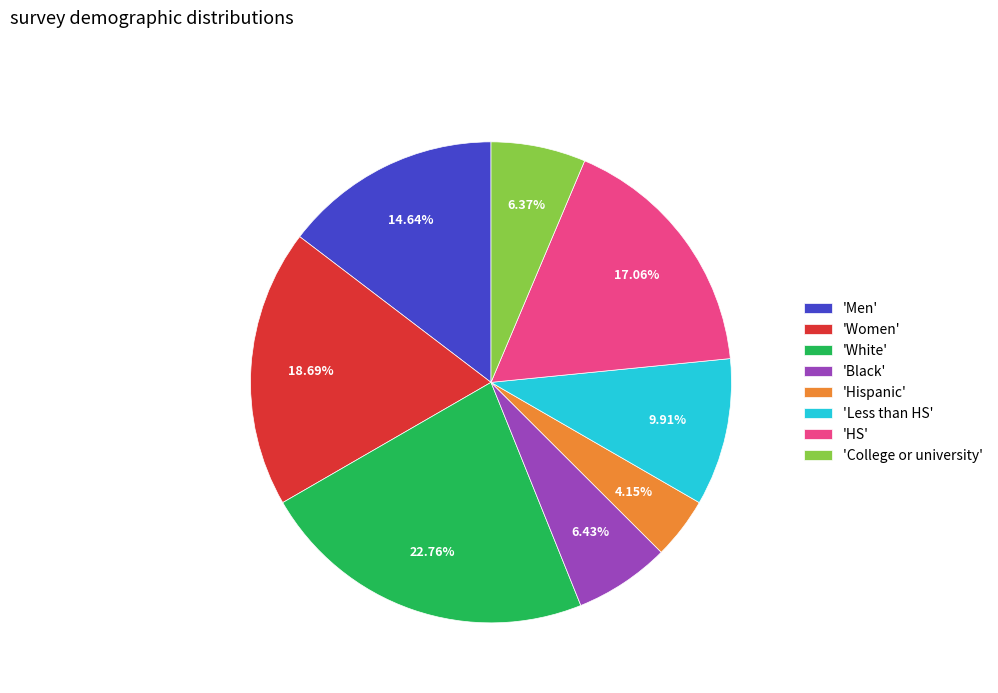

Do 'Black' and 'Less than HS' together represent more than half of the pie?

No